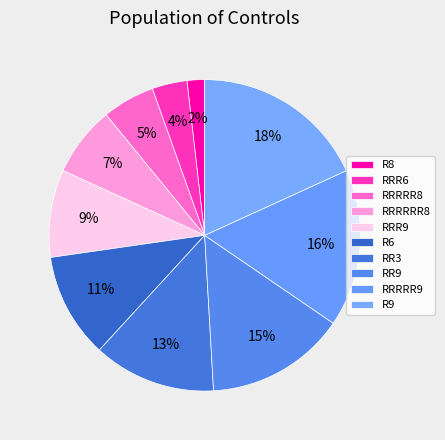

Is there any slice that represents more than half of the pie?

No